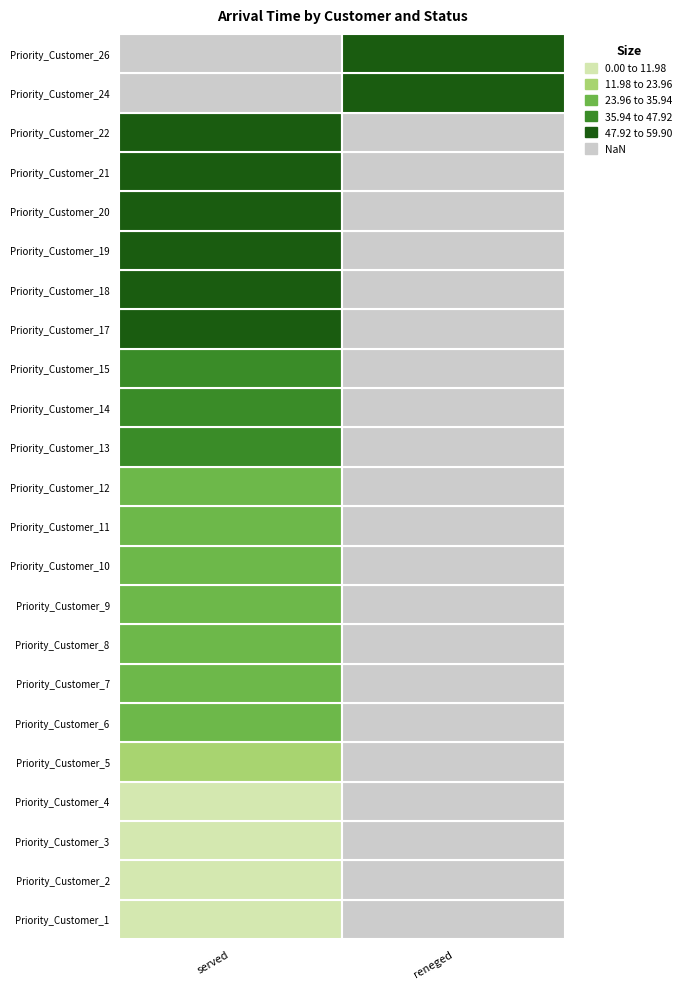

Between Priority_Customer_14 and Priority_Customer_17, which series saw the biggest shift?

served